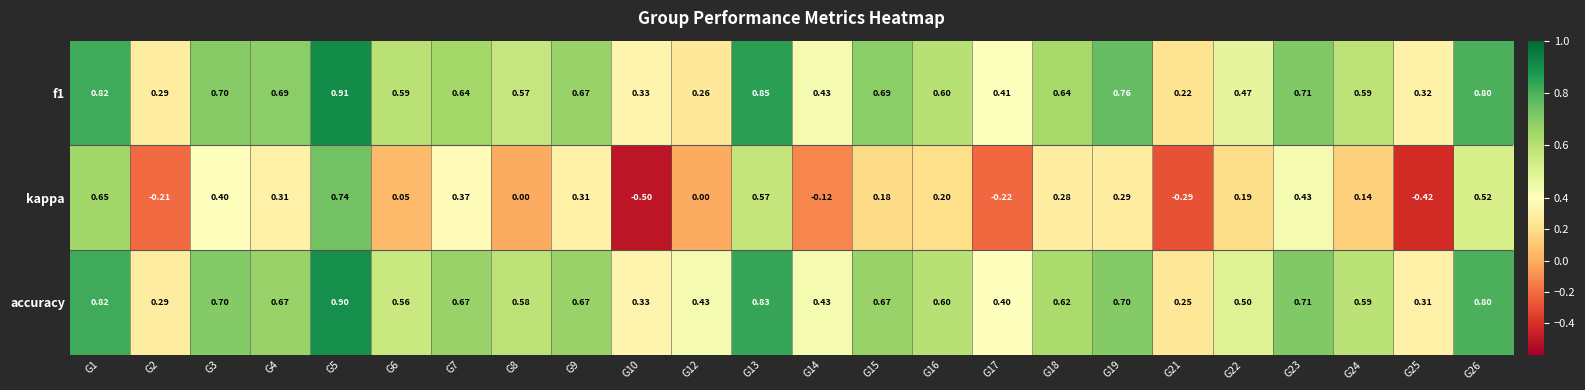

What is the minimum value shown in the chart?

-0.5